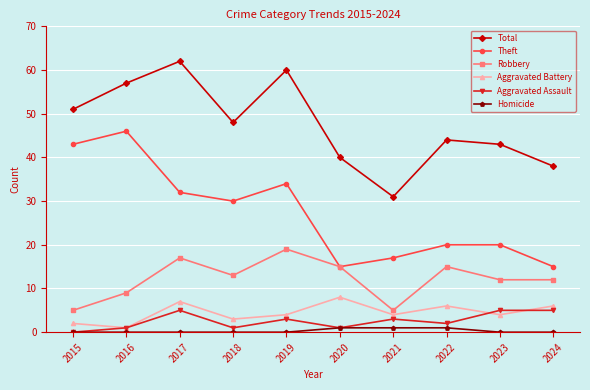

True or false: Robbery and Total cross at least once.

False